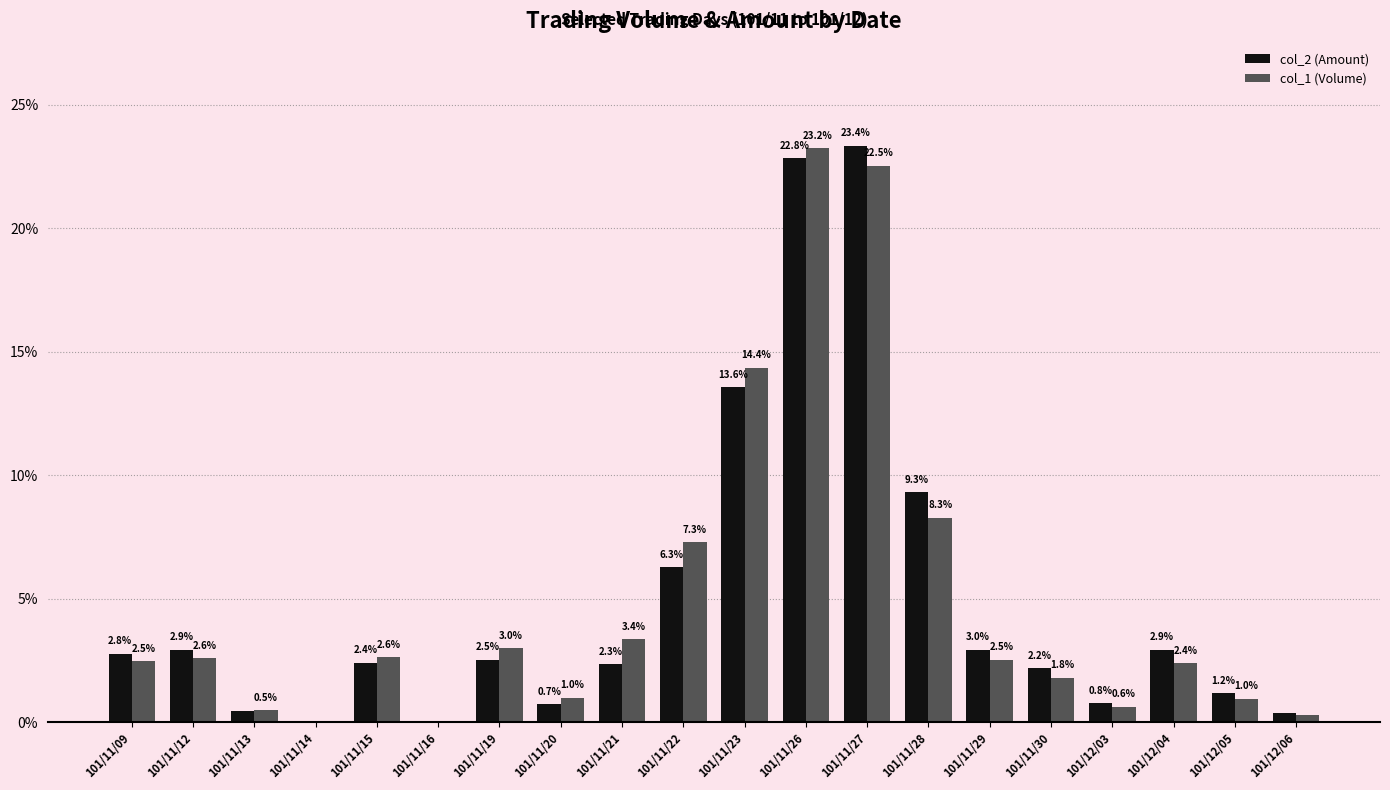

What is the sum of the col_1 (Volume) values at 101/11/26 and 101/11/21?

26.6